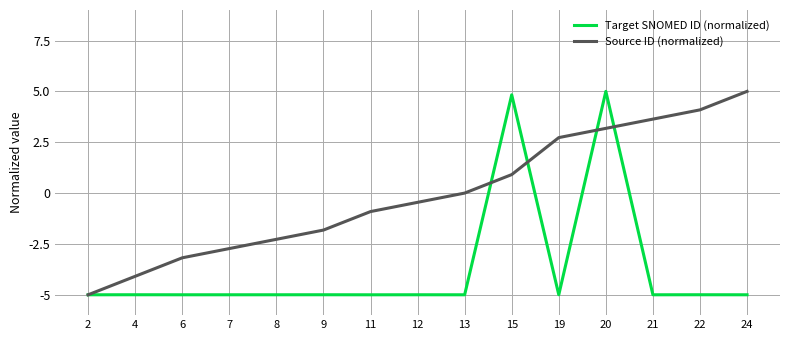

What are all the series names shown in the legend?

Target SNOMED ID (normalized), Source ID (normalized)